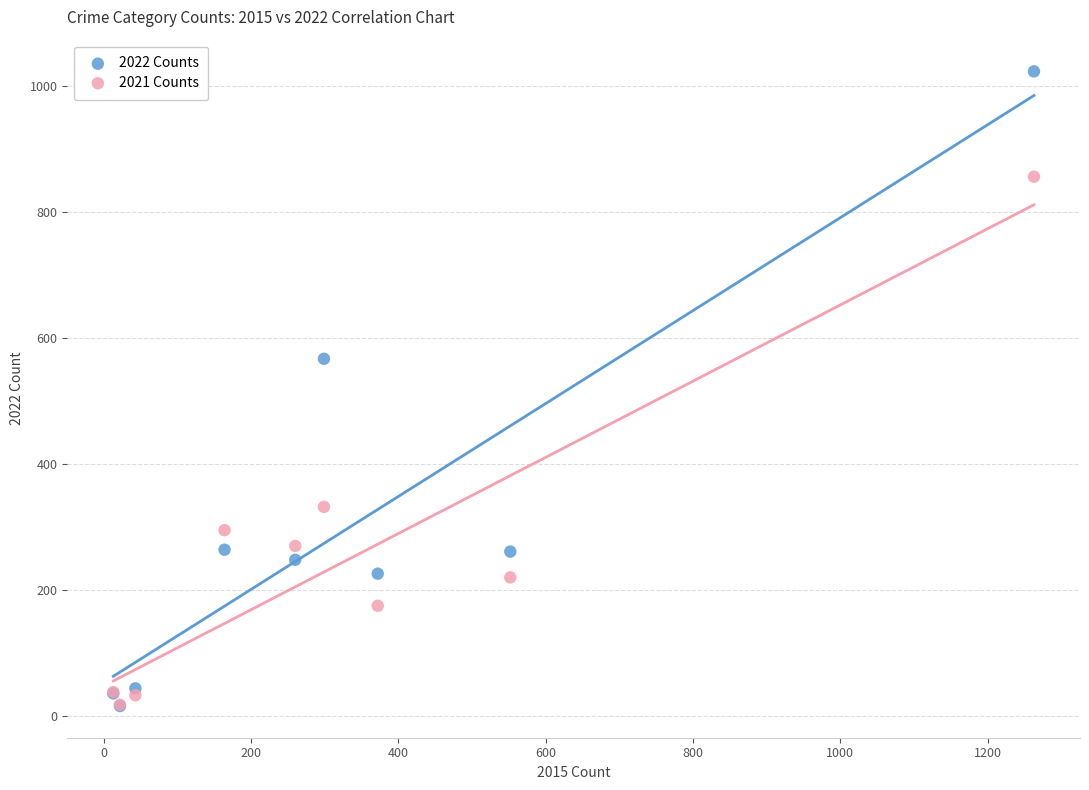

In the 2021 Counts series, what Y value is closest to 437?

332